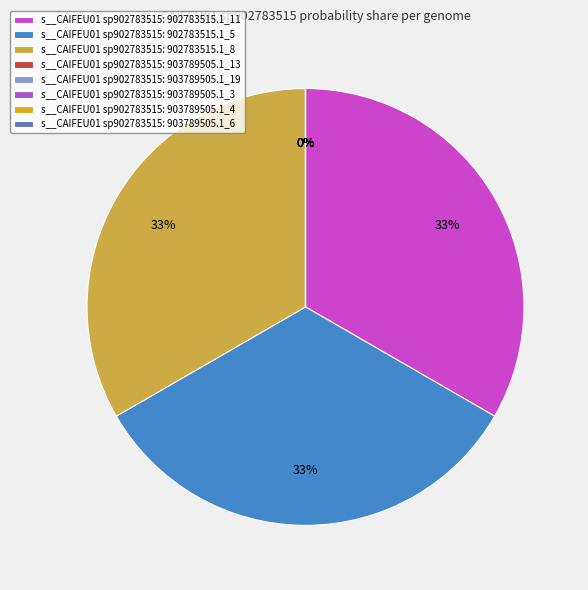

Does GB_GCA_902783515.1_11.fasta account for over 50% of the chart?

No